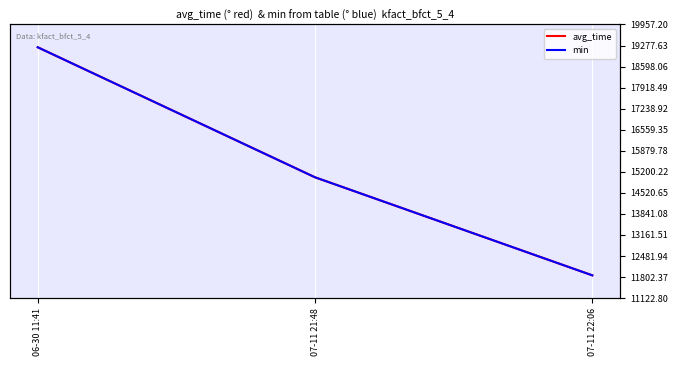

Which series has the largest range (max minus min)?

avg_time